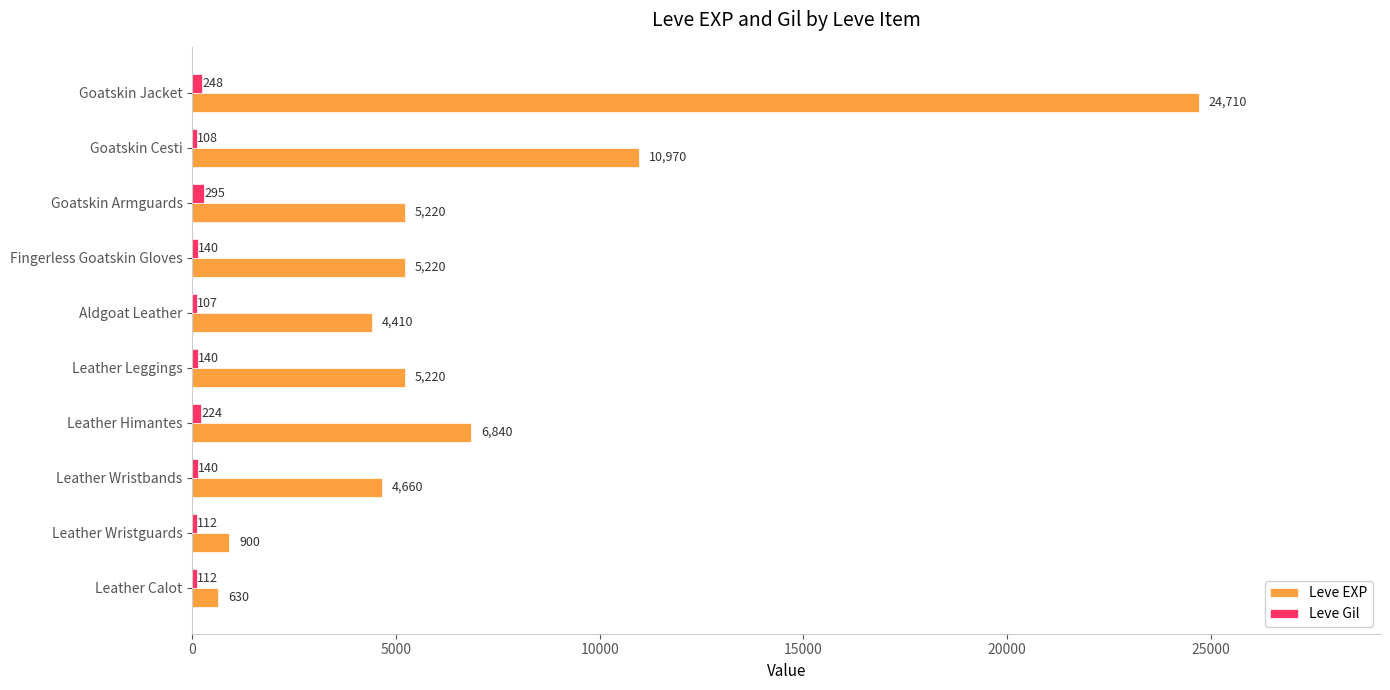

Rank the series by their average value, from lowest to highest.

Leve Gil, Leve EXP